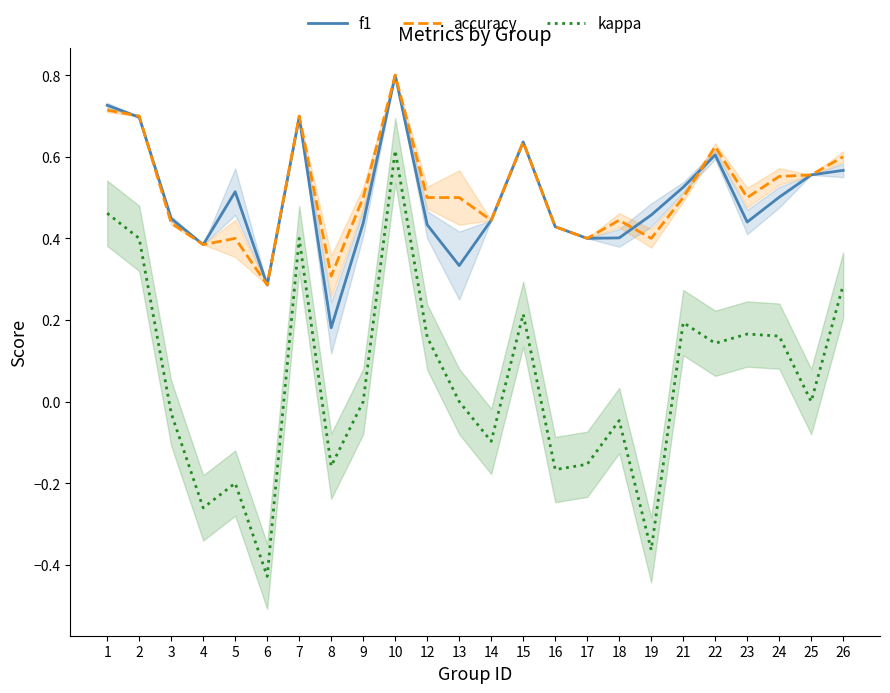

List the series in order of their peak value, highest first.

f1, accuracy, kappa